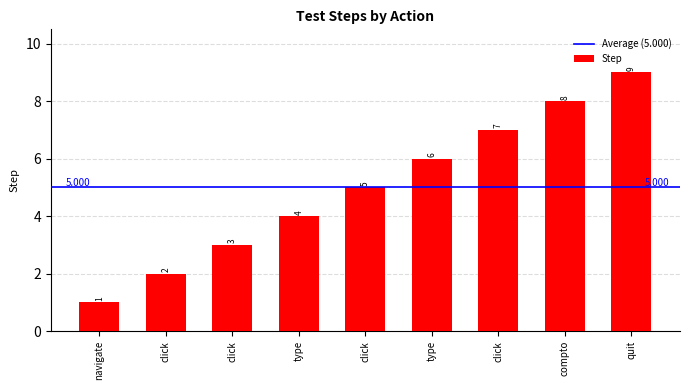

Approximately how many times larger is the value at compto compared to click?

2.7